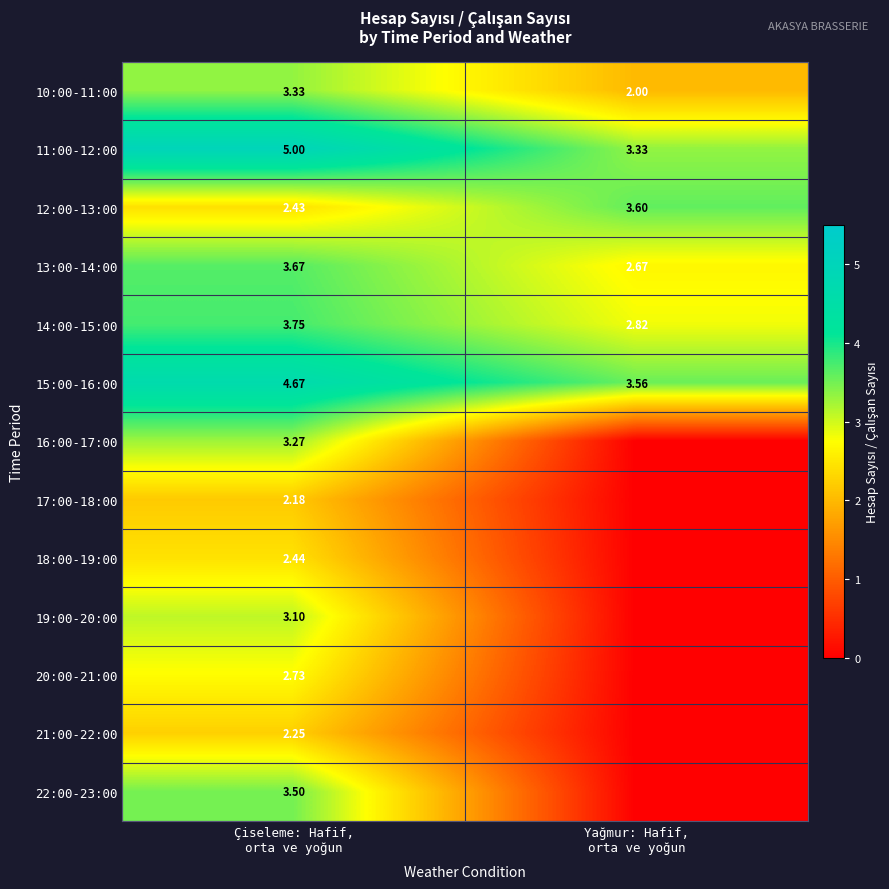

What is the approximate value of 15:00-16:00 at Çiseleme: Hafif, orta ve yoğun?

4.7